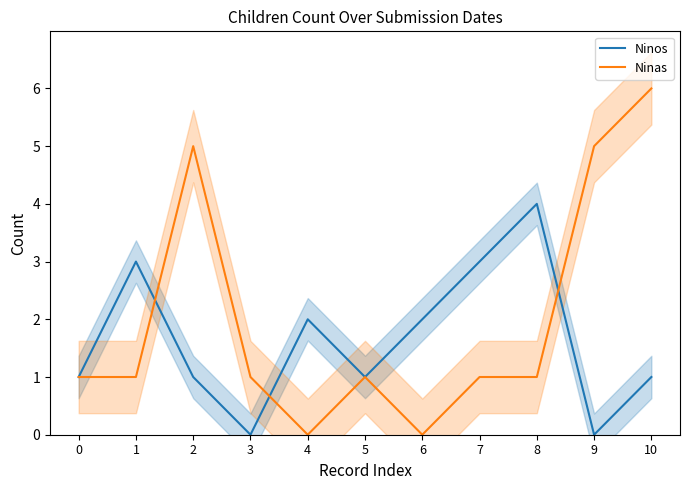

What is the value of the Ninas point at the 10th from the left?

5